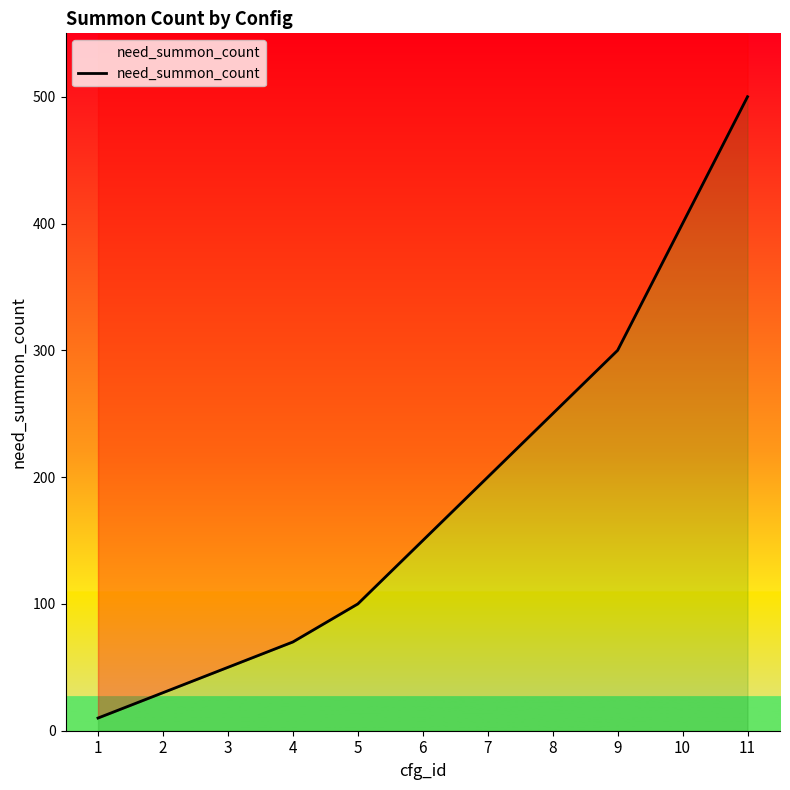

What is the value of the 11th point from the left?

500